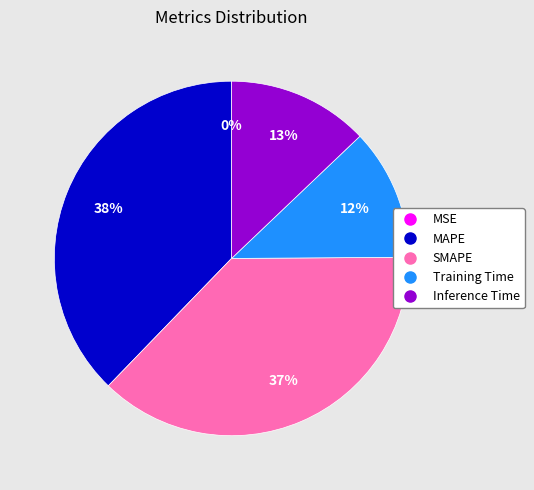

True or false: SMAPE accounts for 51% of the total.

False